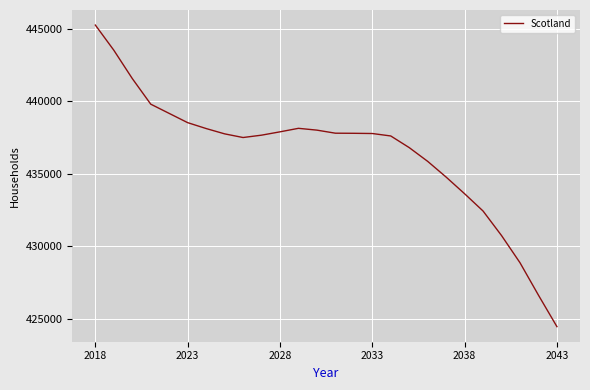

What is the difference between the maximum and minimum values?

20791